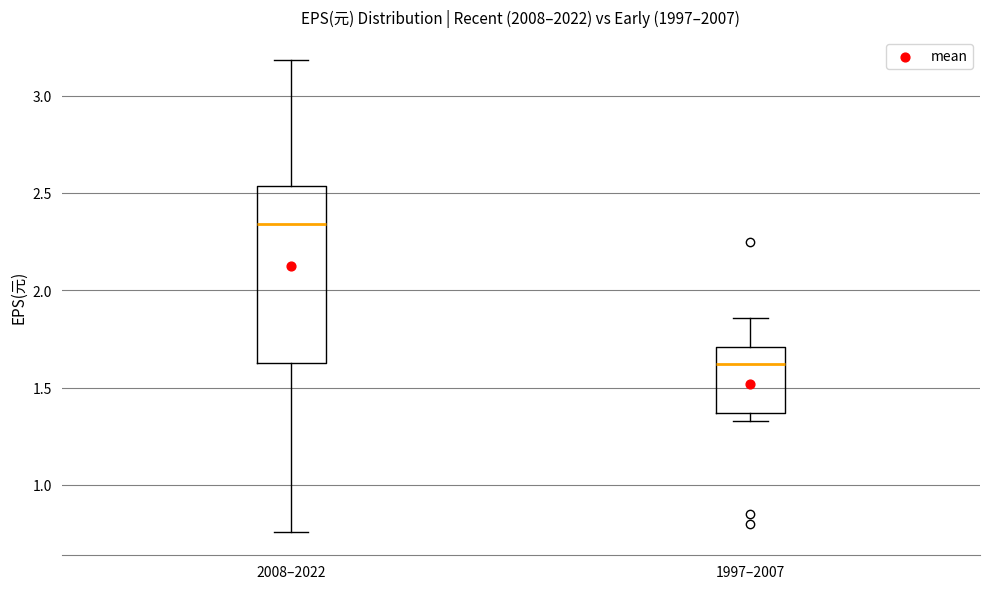

Comparing the boxes themselves (not the whiskers), which one is the tallest?

2008–2022